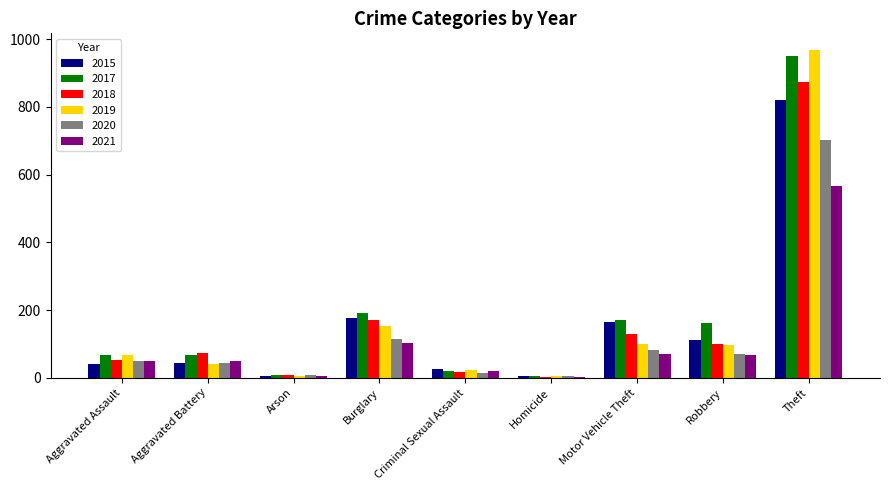

How many categories are shown in the chart?

9